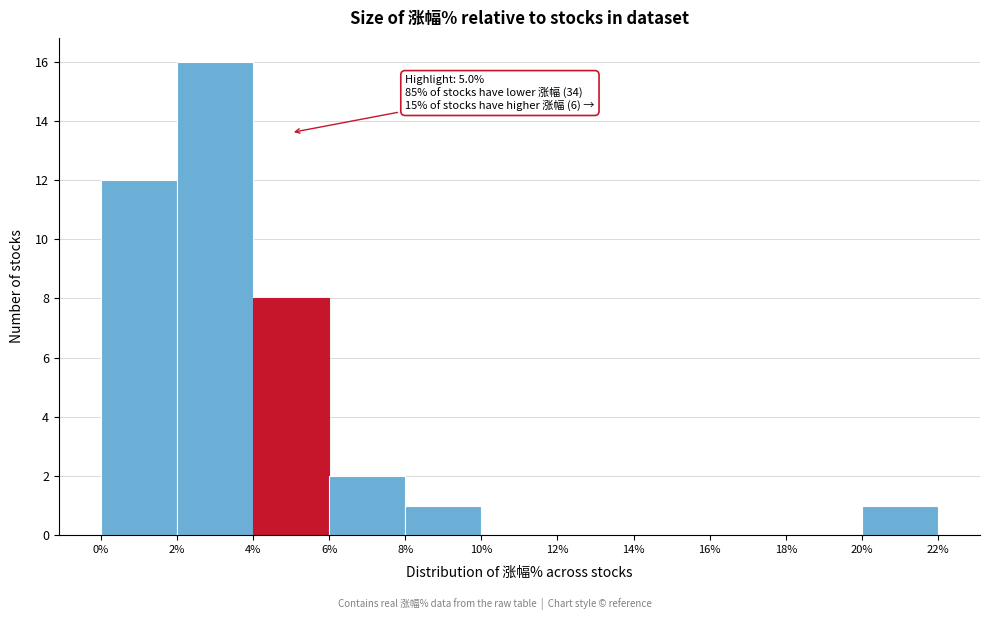

Which range on the x-axis has the tallest bar?

2% to 4%